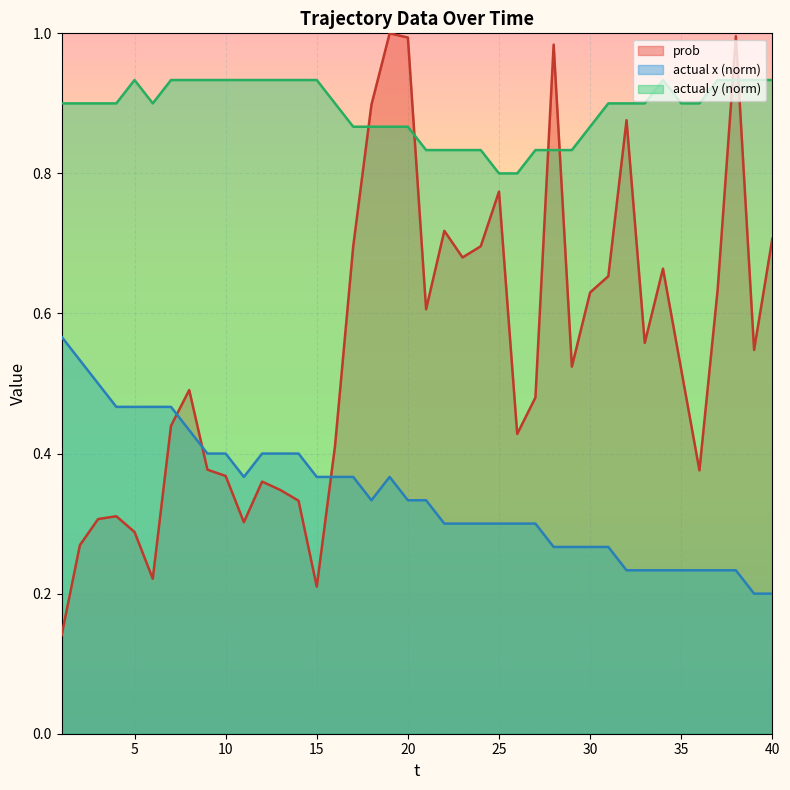

The prob series shows 0.7 at 22. True or false?

True